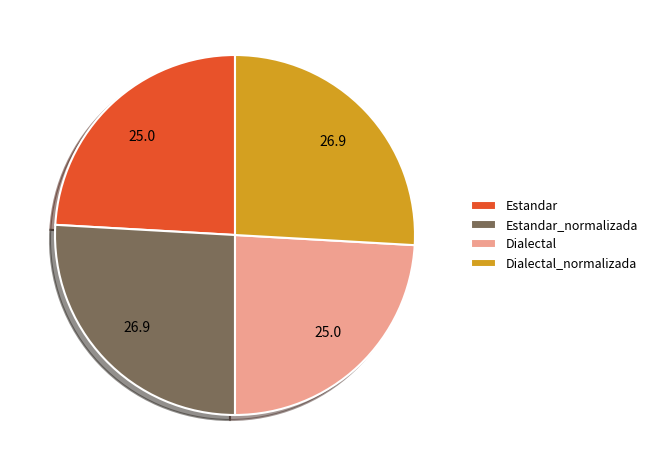

The Dialectal_normalizada slice represents 26% of the pie. True or false?

True